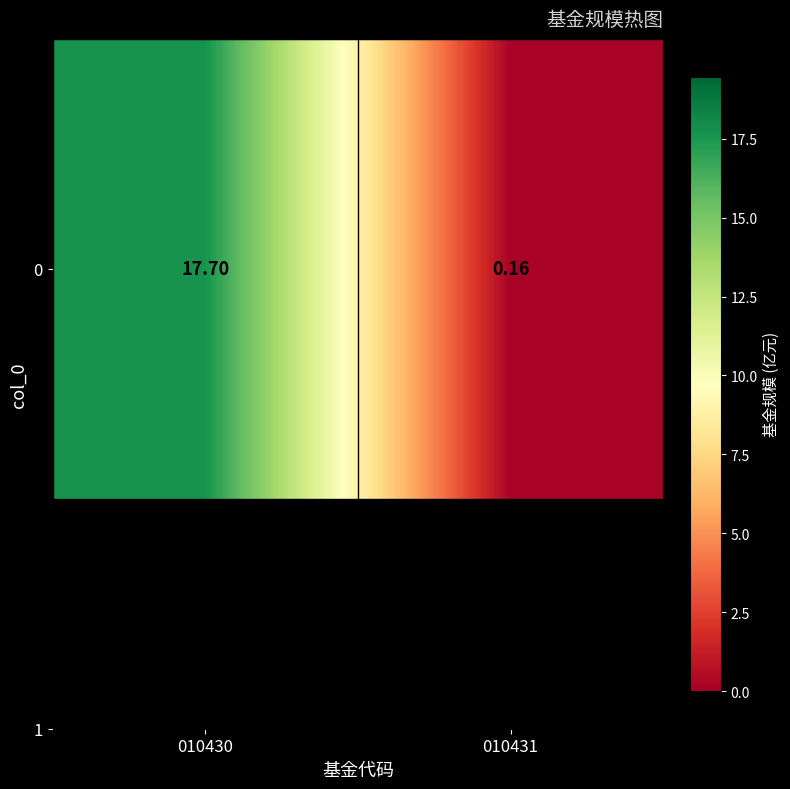

The value at 010430 is 27.4. True or false?

False